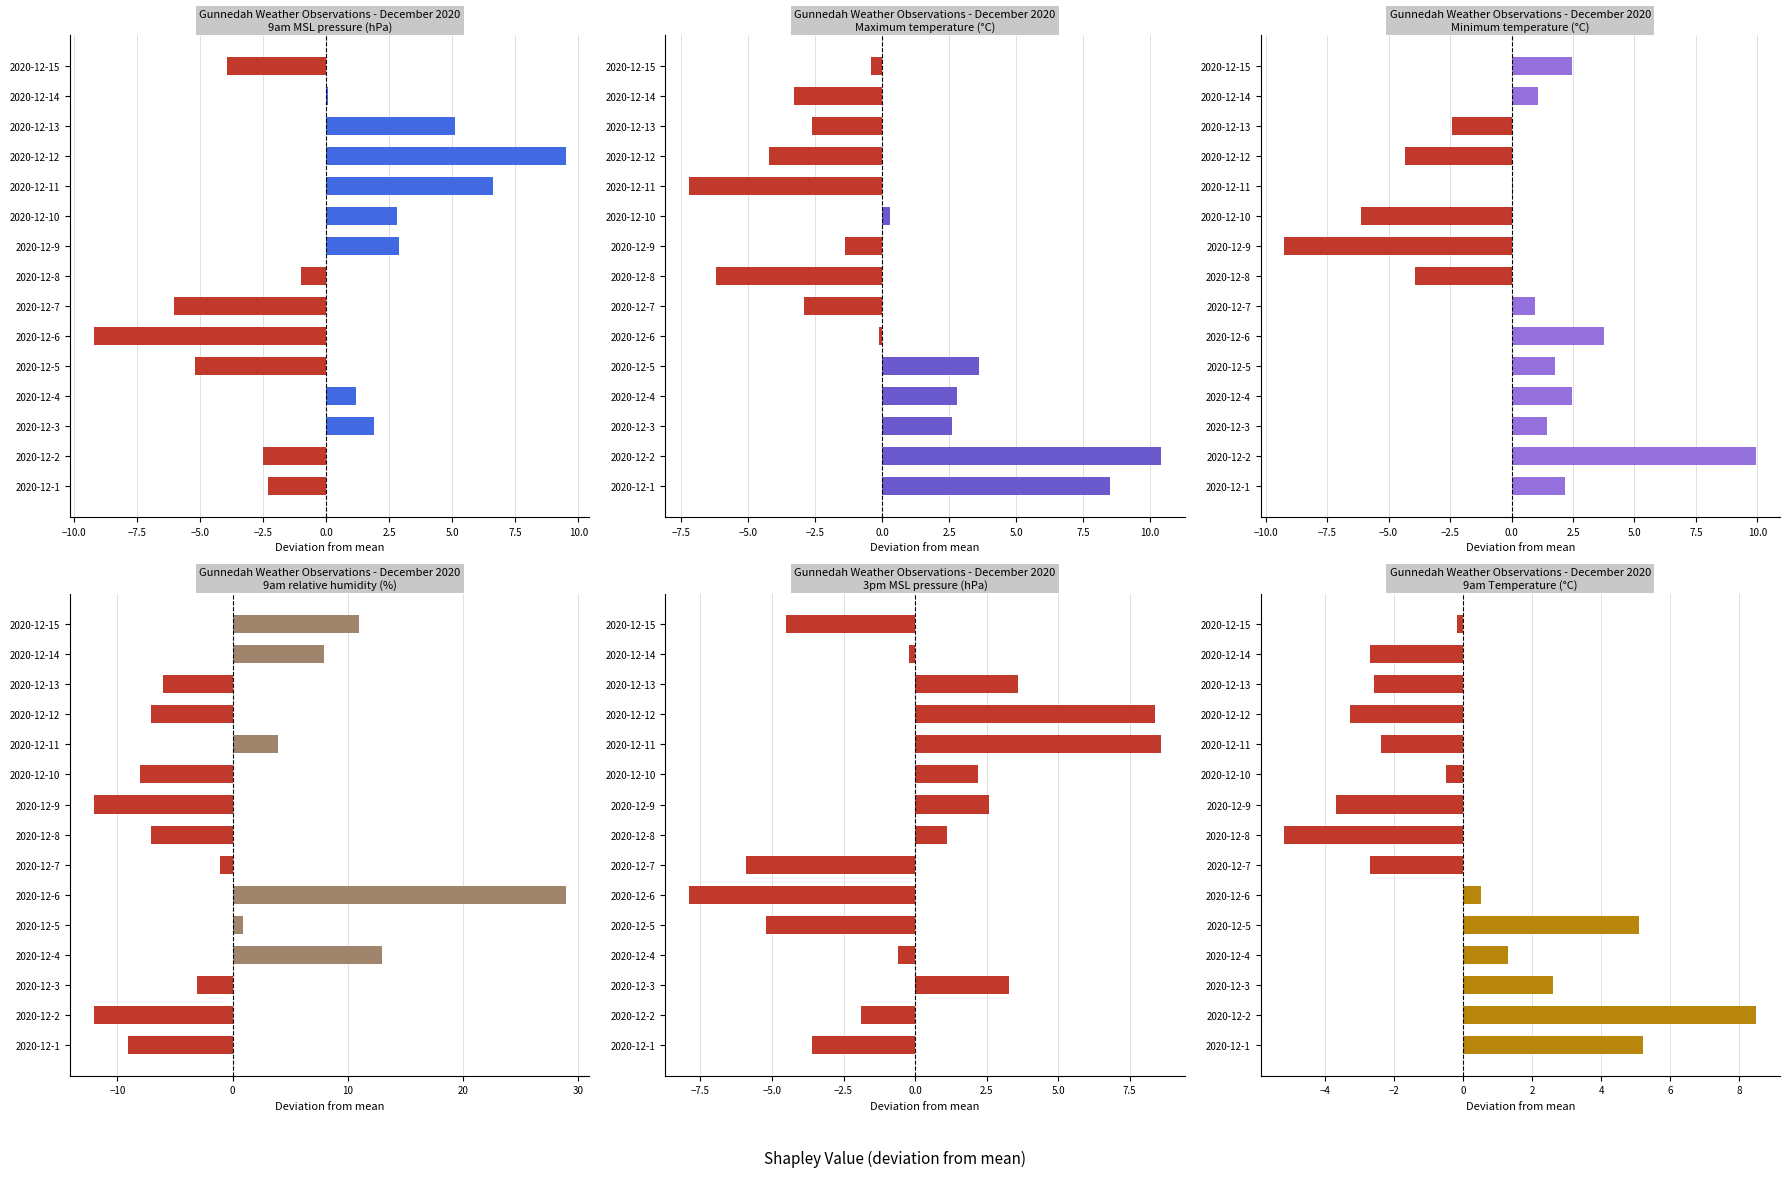

How many bars are there in each group?

6